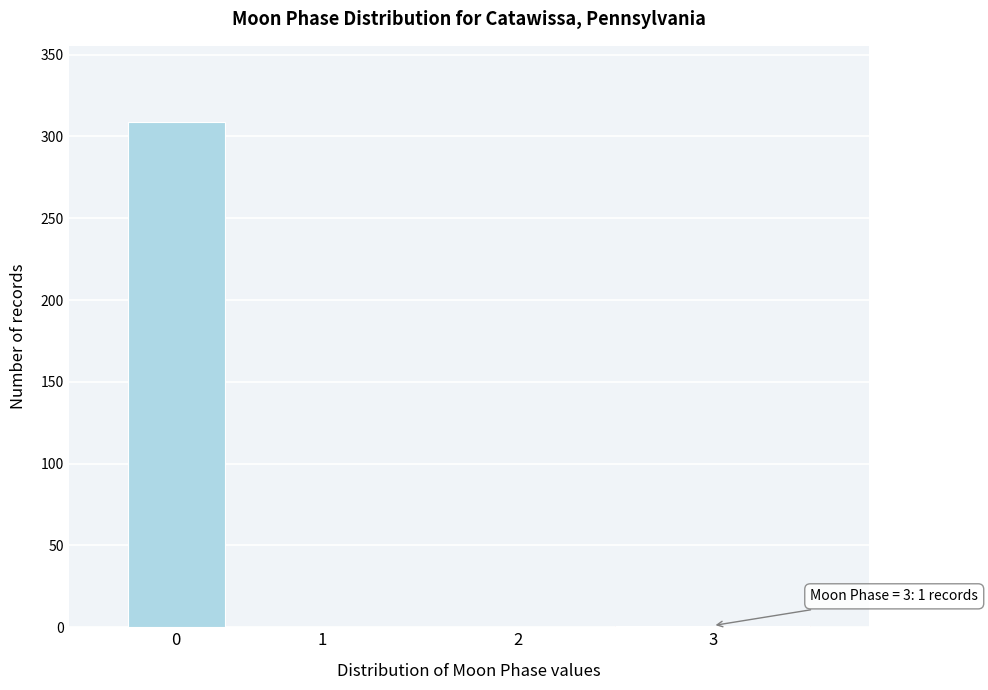

What is the sum of all values?

310